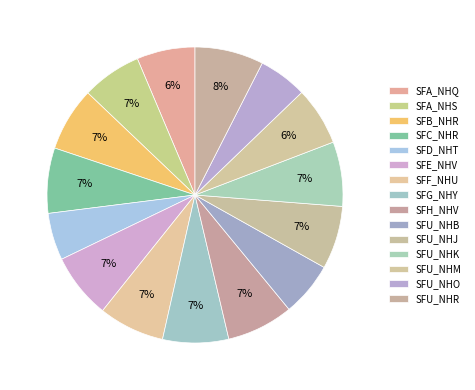

Which has a higher value, SFA_NHQ or SFC_NHR?

SFC_NHR